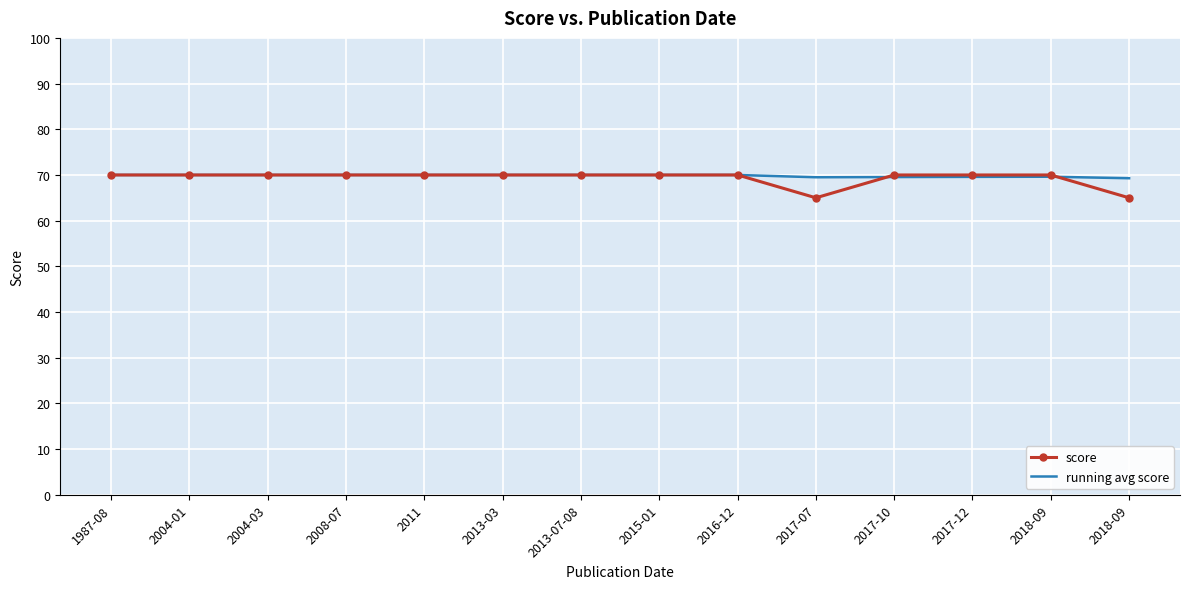

Which series has the largest total across all categories?

running avg score